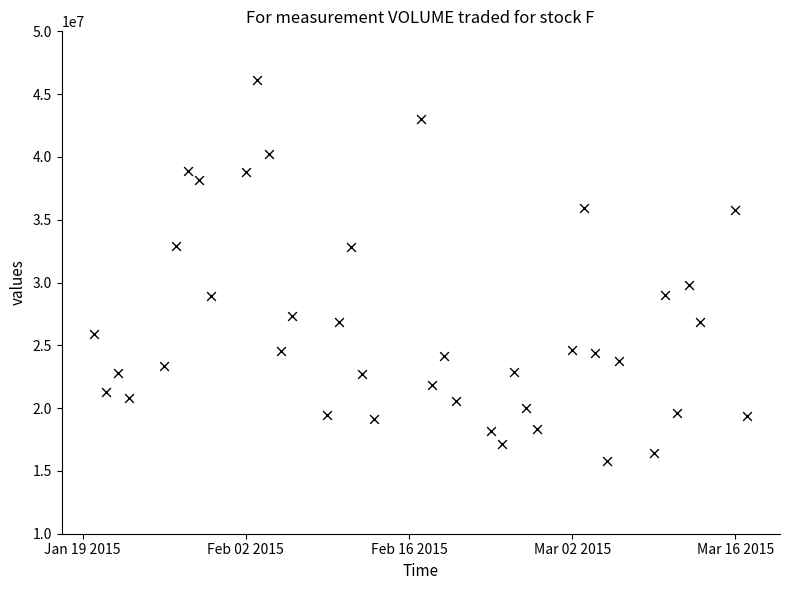

What is the range of Y values (max minus min)?

30378675